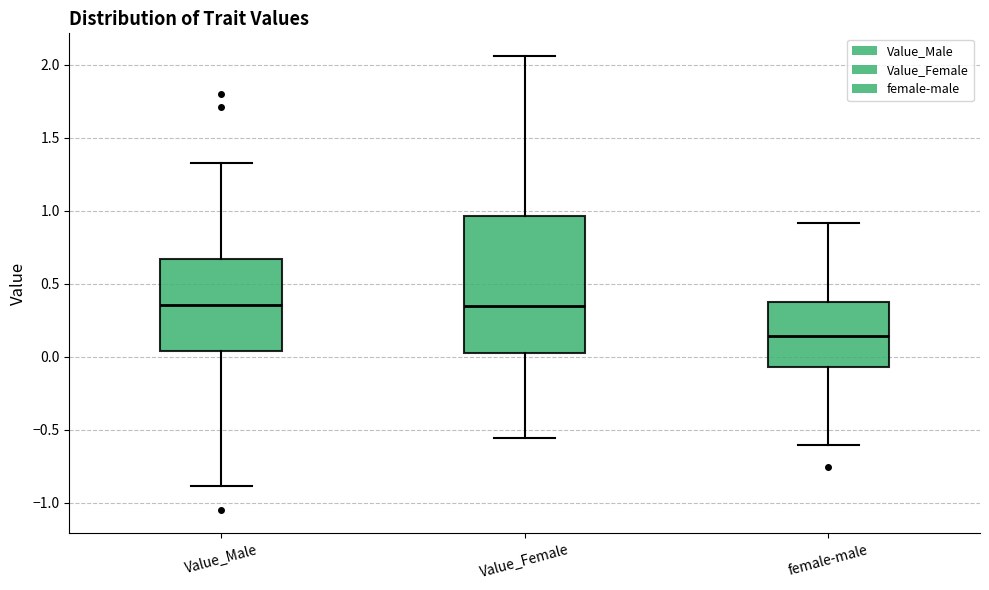

Reading left to right, transcribe this box plot: for each box, give where its median line is, the range the box spans, and where its two whiskers end, as read against the y-axis. The values are not printed on the chart, so give them approximately, as read against the axis.

Value_Male: median 0.35, box 0.05 to 0.65, whiskers -0.90 to 1.35
Value_Female: median 0.35, box 0.00 to 0.95, whiskers -0.55 to 2.05
female-male: median 0.15, box -0.05 to 0.40, whiskers -0.60 to 0.90